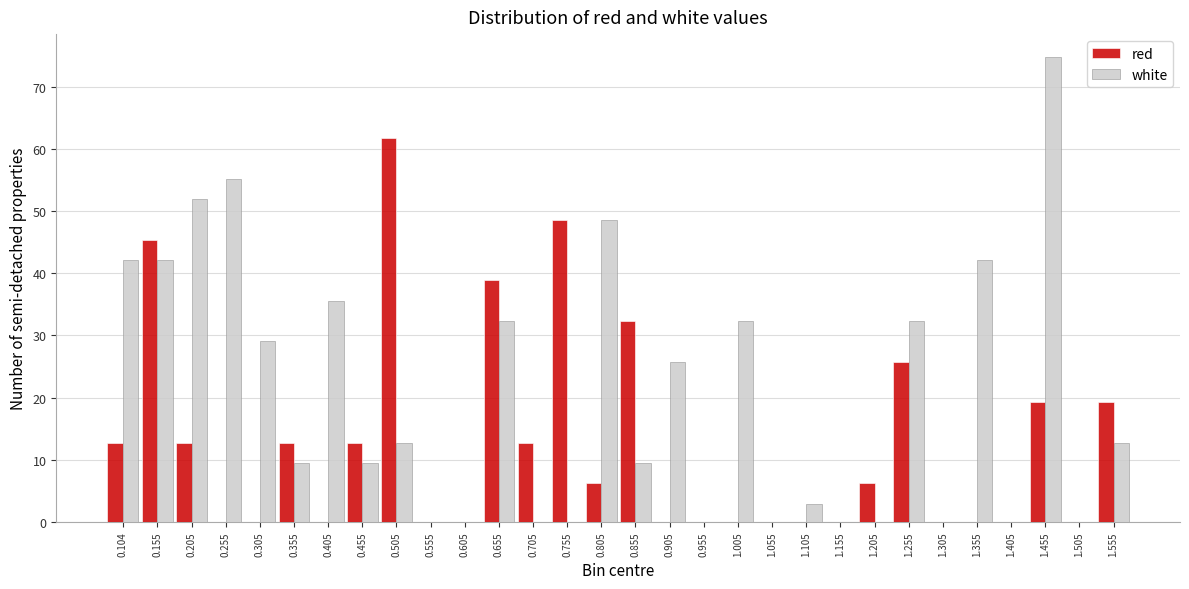

Which series has the largest total across all categories?

white